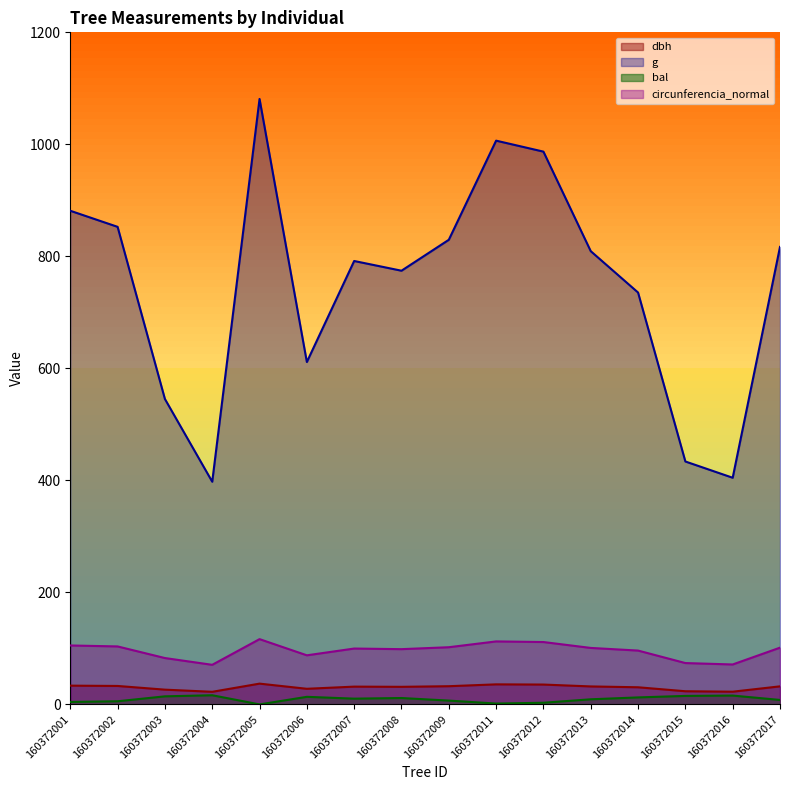

Reading left to right, list all the values displayed in this chart.

dbh: 160372001=33.5	160372002=33.0	160372003=26.4	160372004=22.5	160372005=37.1	160372006=27.9	160372007=31.8	160372008=31.4	160372009=32.5	160372011=35.8	160372012=35.5	160372013=32.1	160372014=30.6	160372015=23.5	160372016=22.7	160372017=32.2
g: 160372001=881.4	160372002=852.7	160372003=545.3	160372004=397.6	160372005=1081.0	160372006=611.4	160372007=791.7	160372008=774.4	160372009=829.6	160372011=1006.6	160372012=987.0	160372013=809.3	160372014=735.4	160372015=433.7	160372016=404.7	160372017=816.9
bal: 160372001=4.3	160372002=5.6	160372003=14.4	160372004=16.4	160372005=0.0	160372006=13.5	160372007=10.3	160372008=11.4	160372009=6.8	160372011=1.5	160372012=3.0	160372013=9.1	160372014=12.5	160372015=15.2	160372016=15.8	160372017=8.0
circunferencia_normal: 160372001=105.2	160372002=103.5	160372003=82.8	160372004=70.7	160372005=116.5	160372006=87.7	160372007=99.8	160372008=98.7	160372009=102.1	160372011=112.5	160372012=111.4	160372013=100.8	160372014=96.1	160372015=73.8	160372016=71.3	160372017=101.3